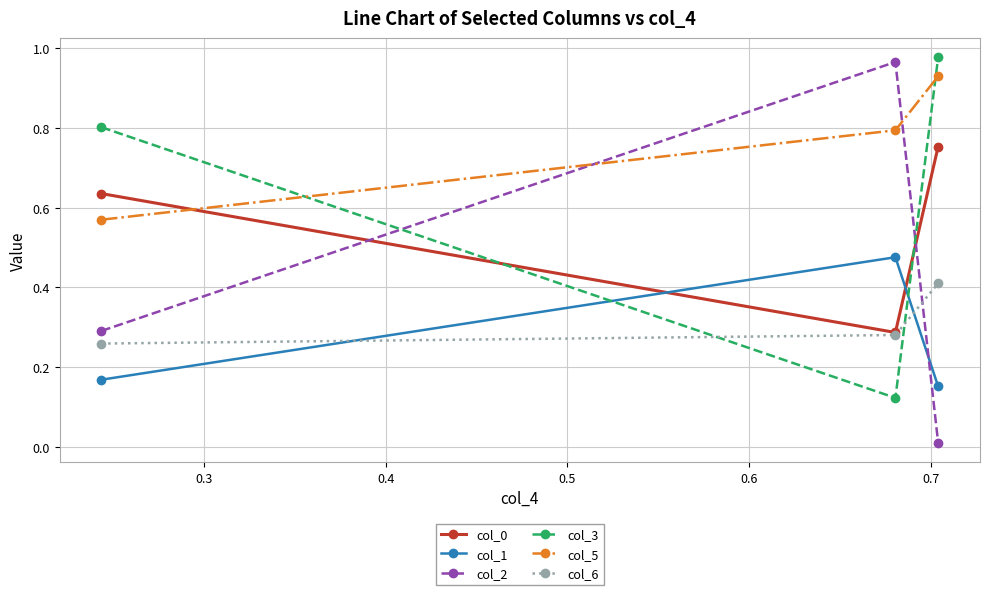

Which series has the widest spread of values?

col_2